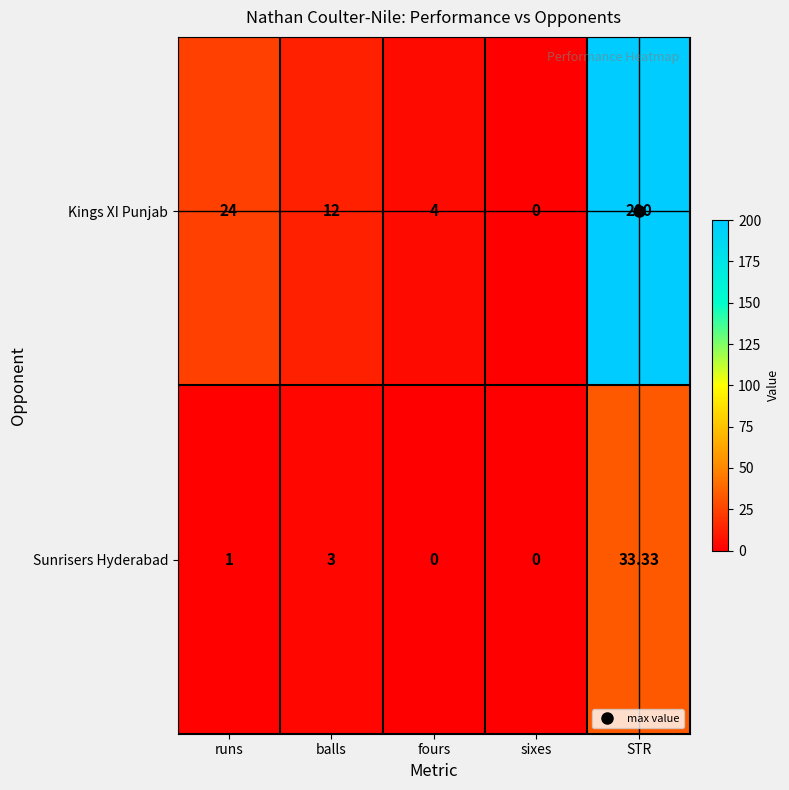

At which category is the sum across all series the highest?

STR